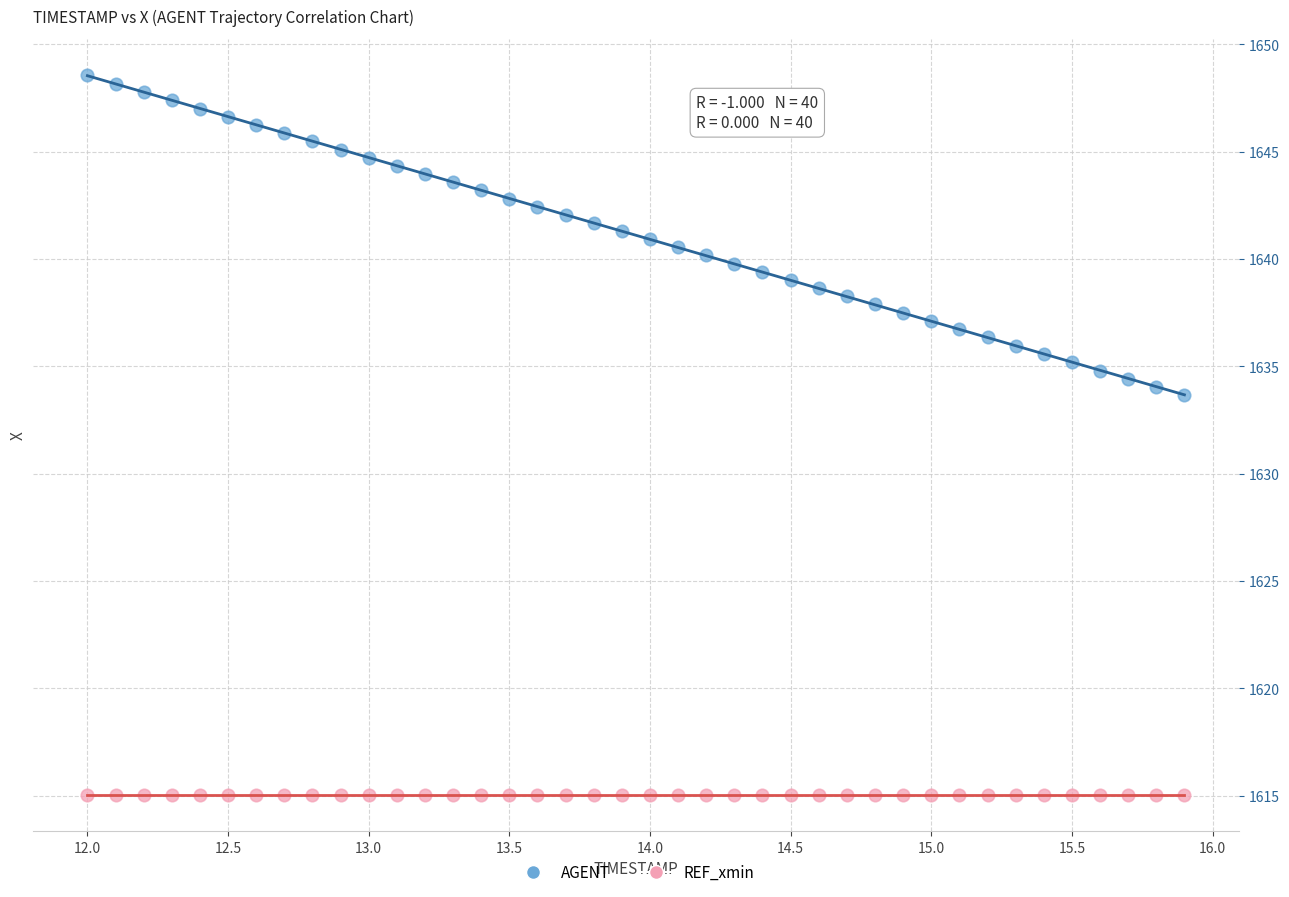

Which series reaches the maximum Y coordinate?

AGENT